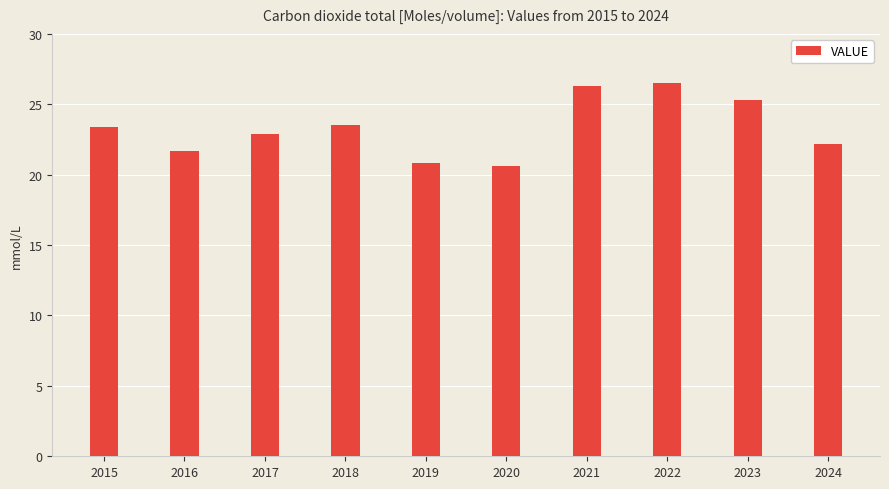

What is the average value?

23.3